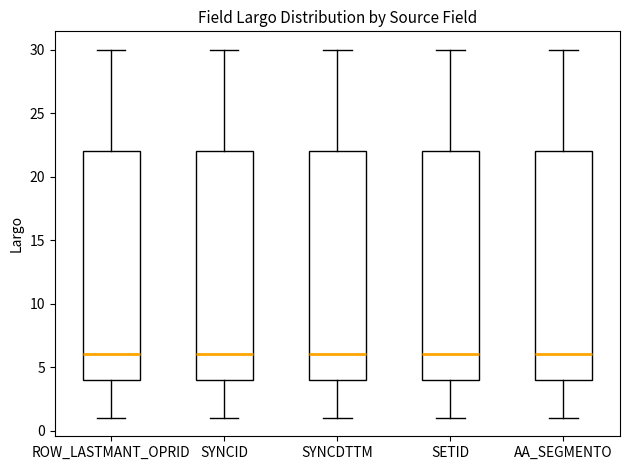

Reading left to right, read every box against the y-axis: the position of its median line, the range the box covers, and the ends of its whiskers. The values are not printed on the chart, so give them approximately, as read against the axis.

ROW_LASTMANT_OPRID: median 6, box 4 to 22, whiskers 1 to 30
SYNCID: median 6, box 4 to 22, whiskers 1 to 30
SYNCDTTM: median 6, box 4 to 22, whiskers 1 to 30
SETID: median 6, box 4 to 22, whiskers 1 to 30
AA_SEGMENTO: median 6, box 4 to 22, whiskers 1 to 30